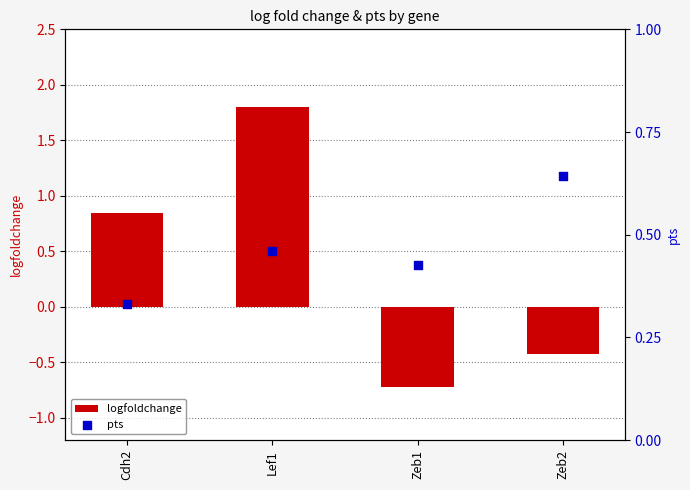

Which series has the widest spread of Y values?

logfoldchange